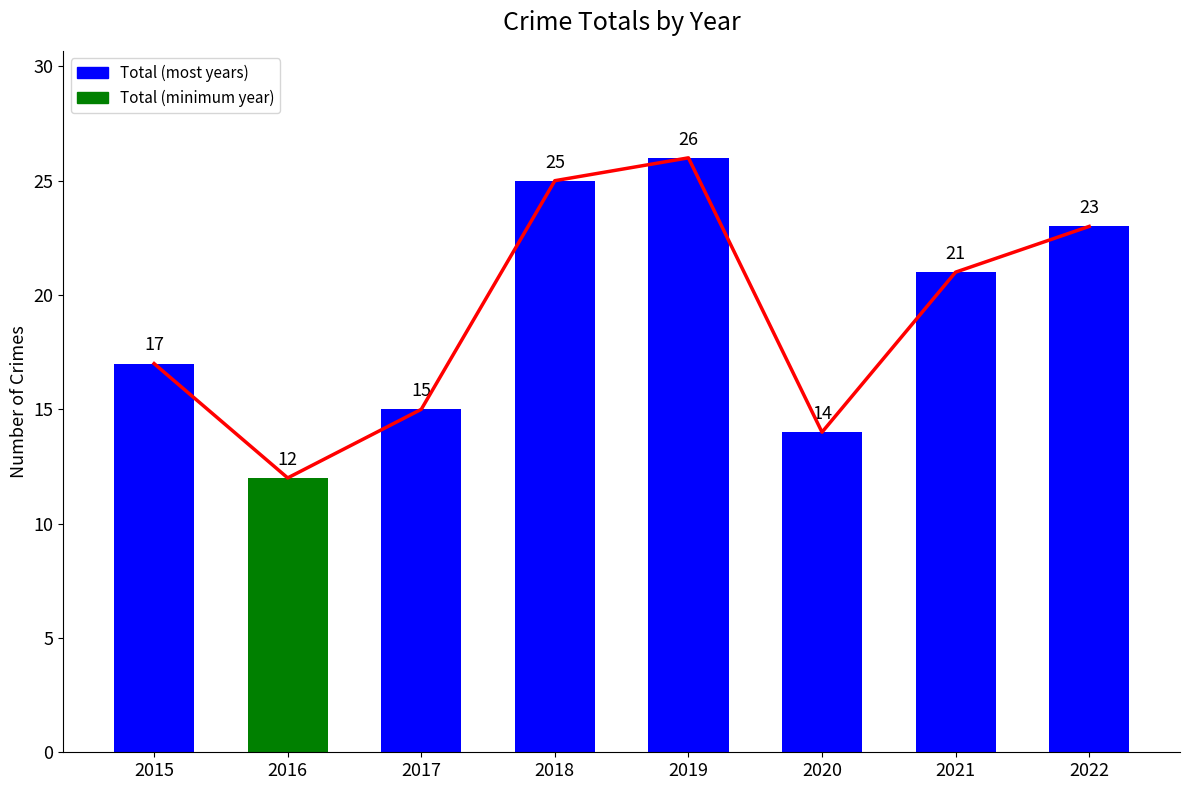

What is the value of the 6th bar from the left?

14